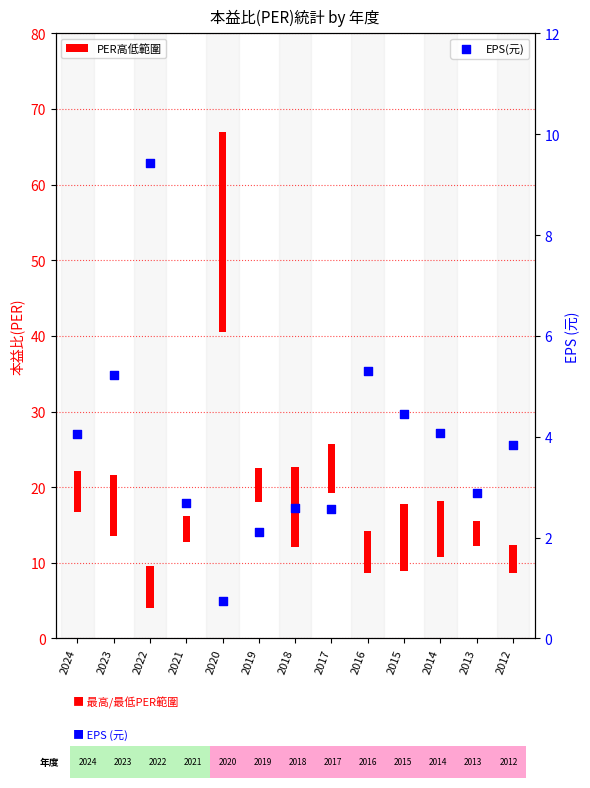

Approximately how many times larger is the value at 2012 compared to 2015?

0.9